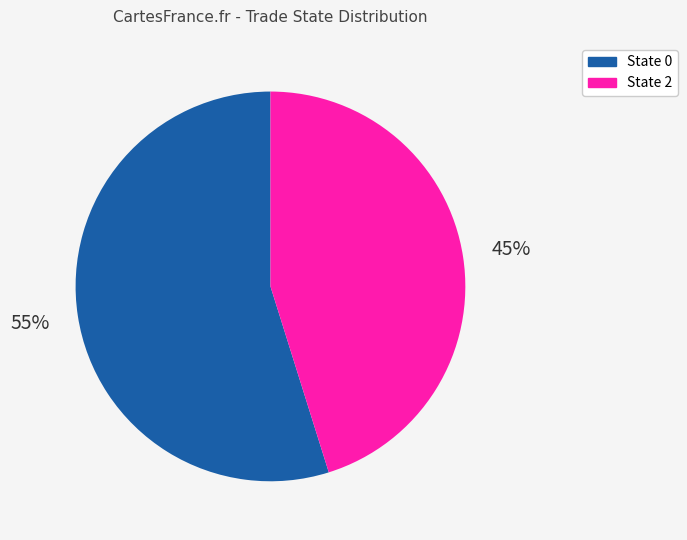

Is there any slice that represents more than half of the pie?

Yes